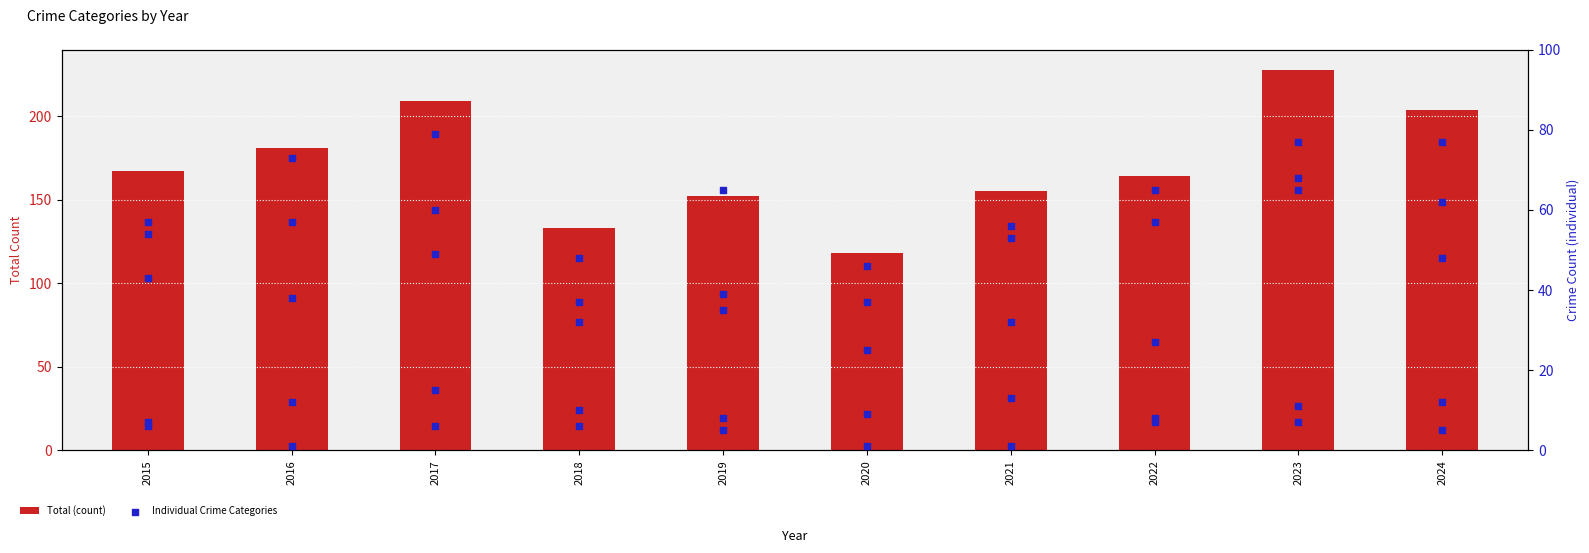

Is the value of Criminal Sexual Assault at 2018 greater than the value of Robbery at 2016?

No